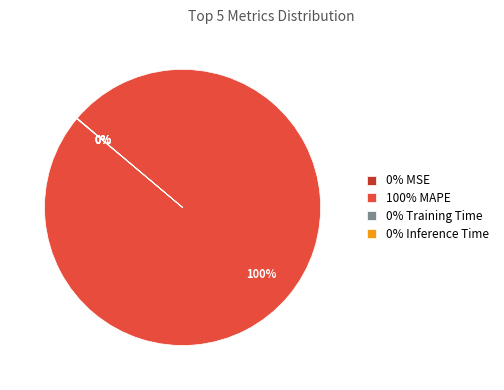

To the nearest percent, what is the difference between the largest and smallest slice percentages?

100%